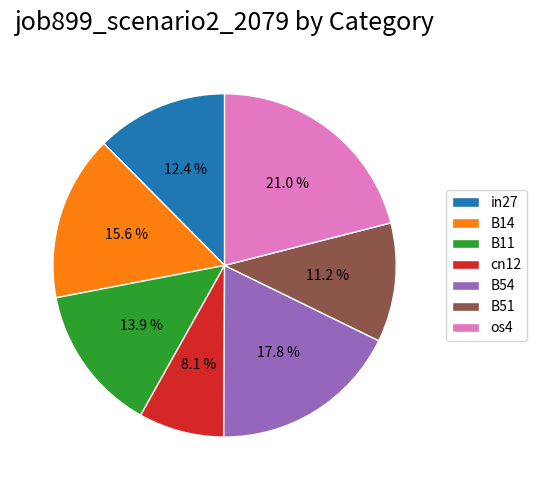

Rank the categories by value from lowest to highest.

cn12, B51, in27, B11, B14, B54, os4